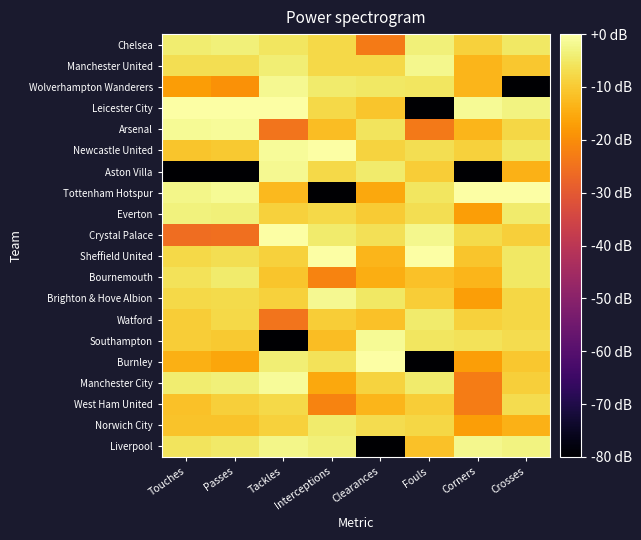

Which category has the highest value across all series?

Passes